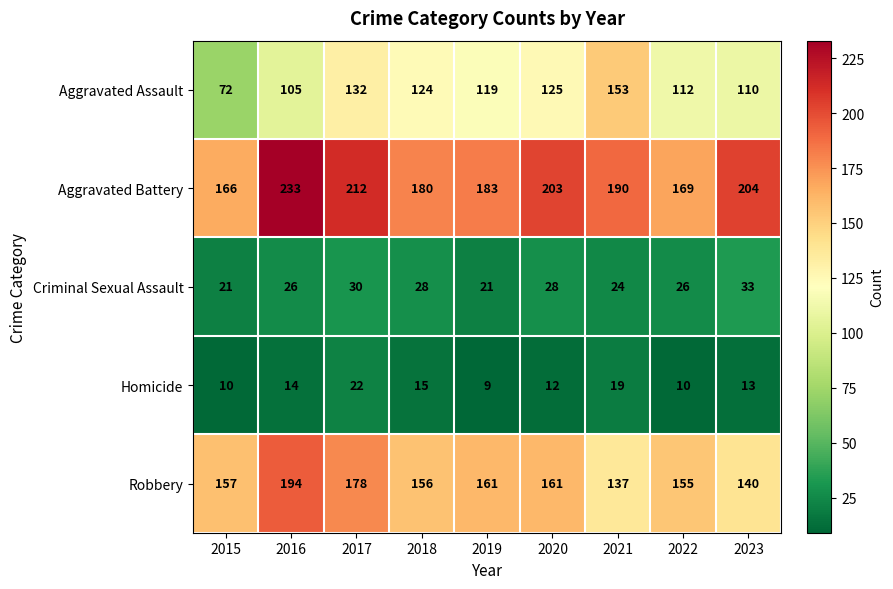

Between 2018 and 2022, which series saw the biggest shift?

Aggravated Assault